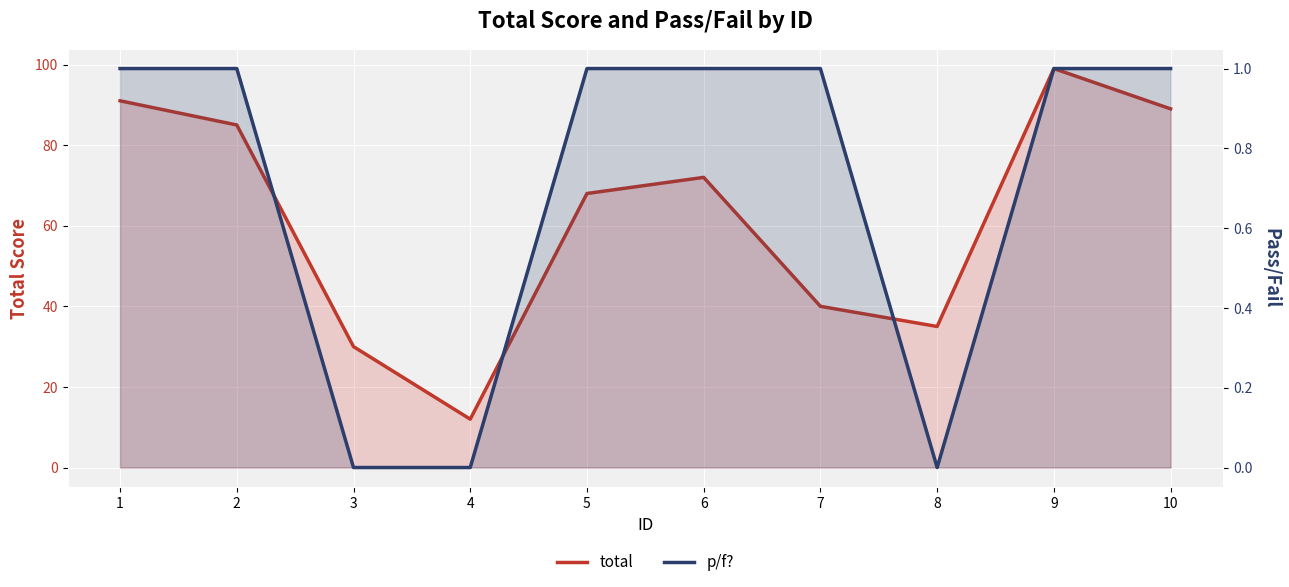

Which series changed the most between 5 and 6?

total